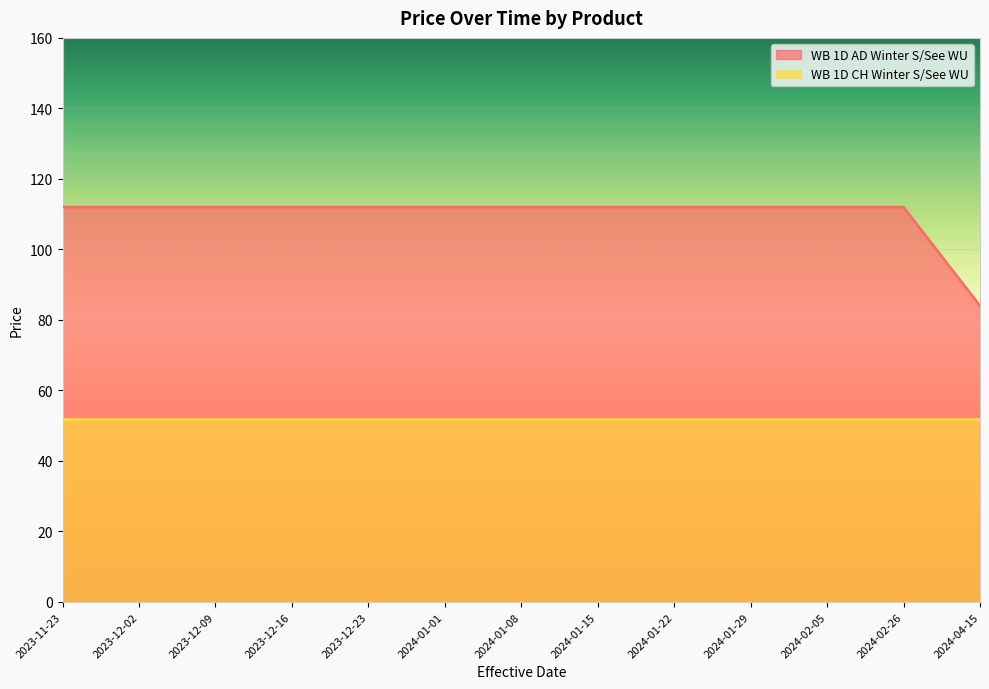

Rank the categories by value from lowest to highest.

2024-04-15, 2023-11-23, 2023-12-02, 2023-12-09, 2023-12-16, 2023-12-23, 2024-01-01, 2024-01-08, 2024-01-15, 2024-01-22, 2024-01-29, 2024-02-05, 2024-02-26